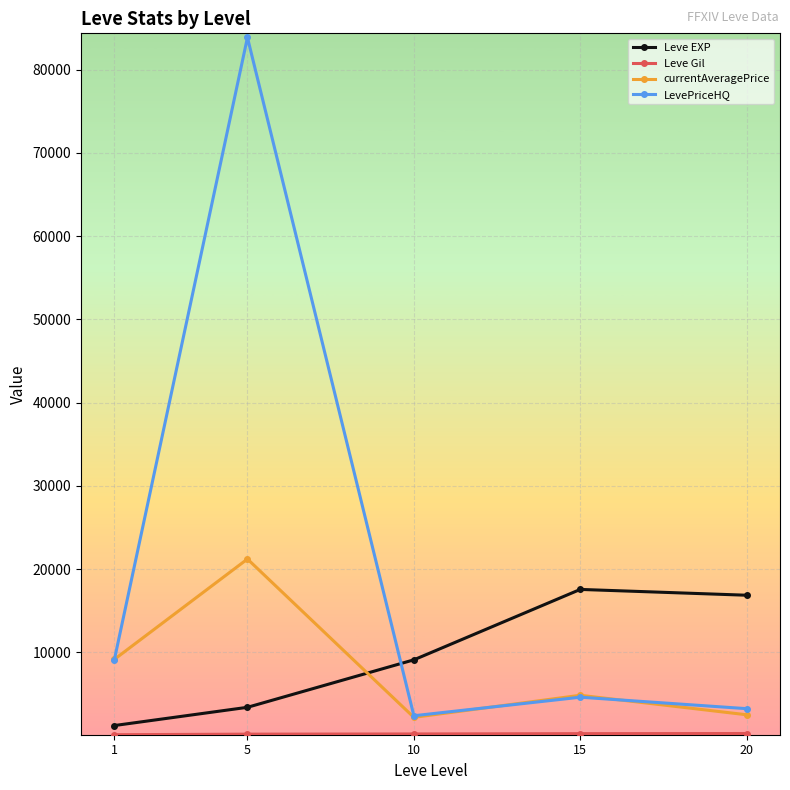

How many values in the currentAveragePrice series exceed 4849?

3